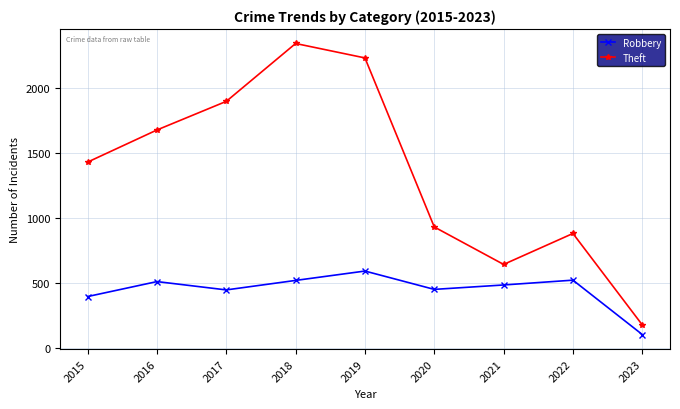

List the series in order of their overall mean, lowest first.

Robbery, Theft